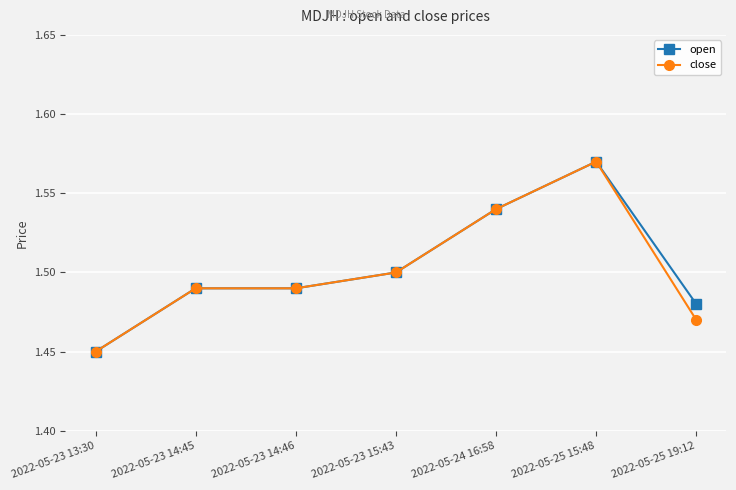

True or false: open has more than 0 interior local peaks.

True